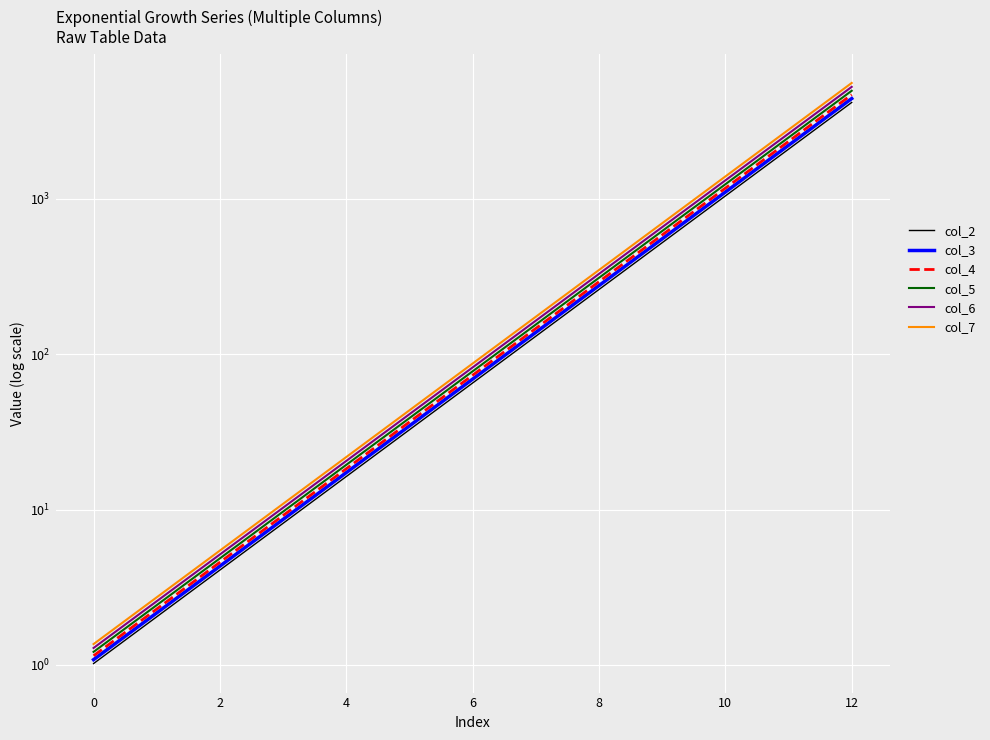

Which series has the largest total across all categories?

col_7